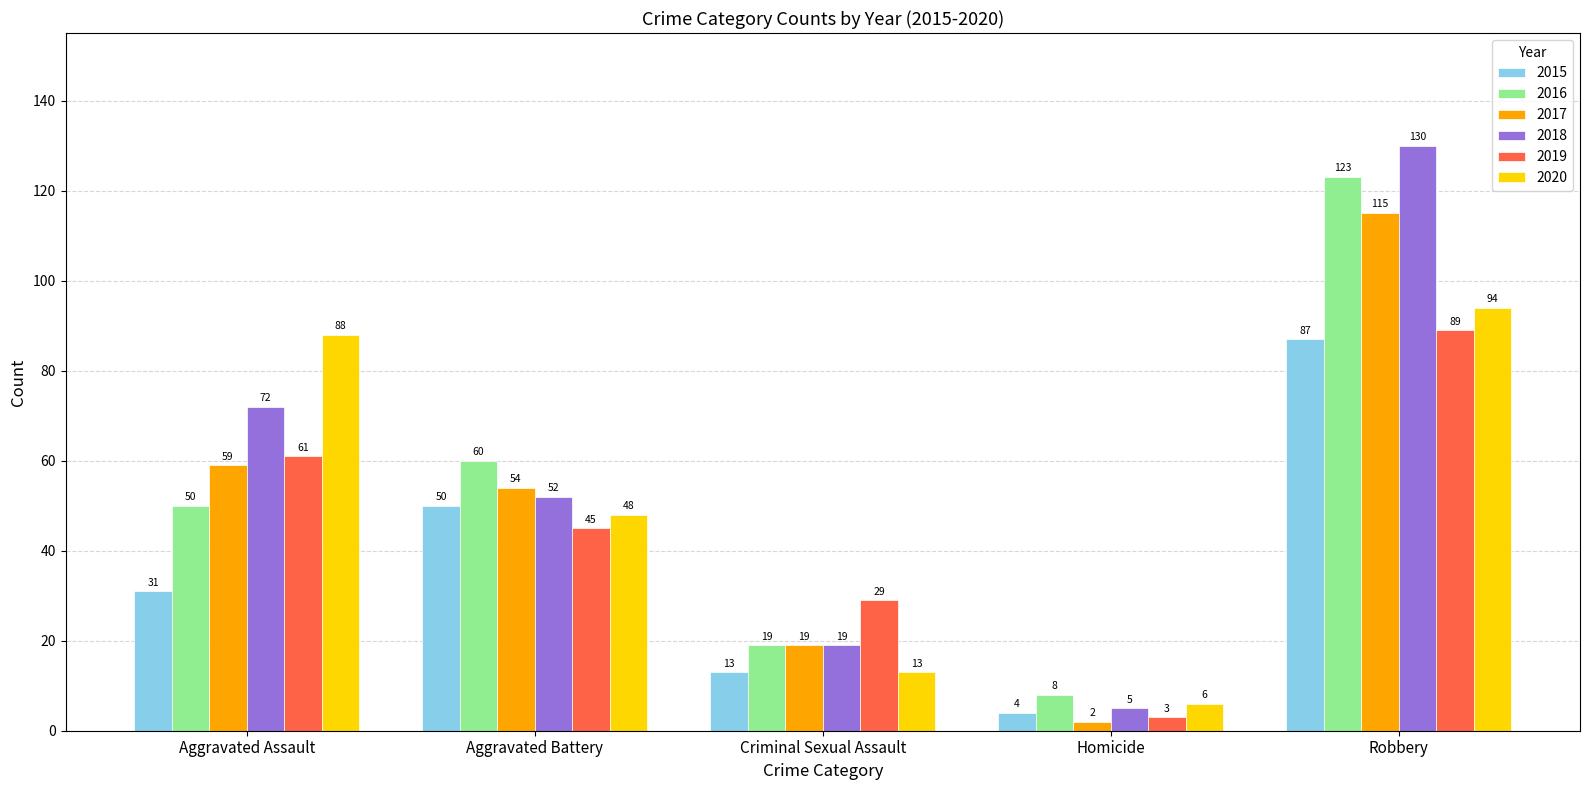

What position from the right is Aggravated Assault?

5